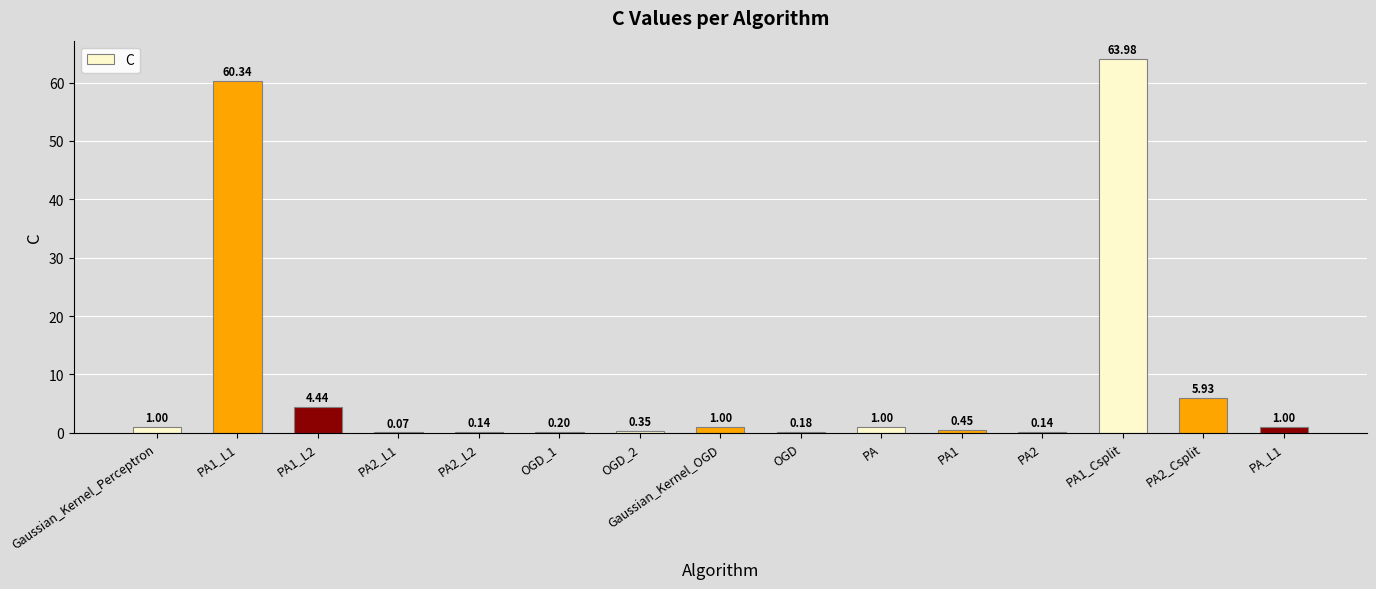

What is the sum of the values at PA1_L1 and Gaussian_Kernel_OGD?

61.3